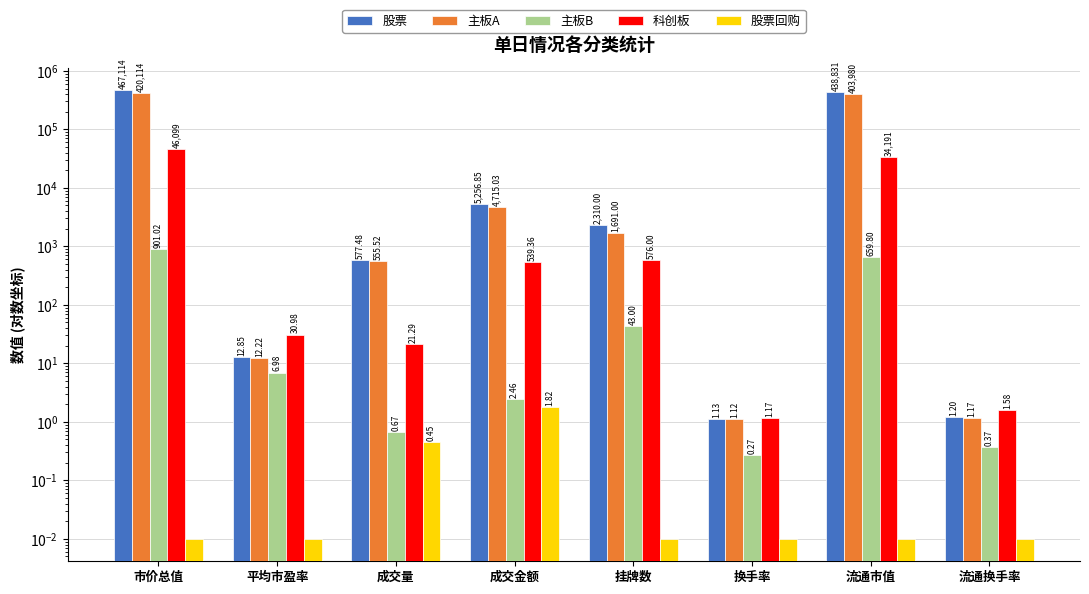

What is the difference between the highest and lowest values at 流通市值?

438831.0